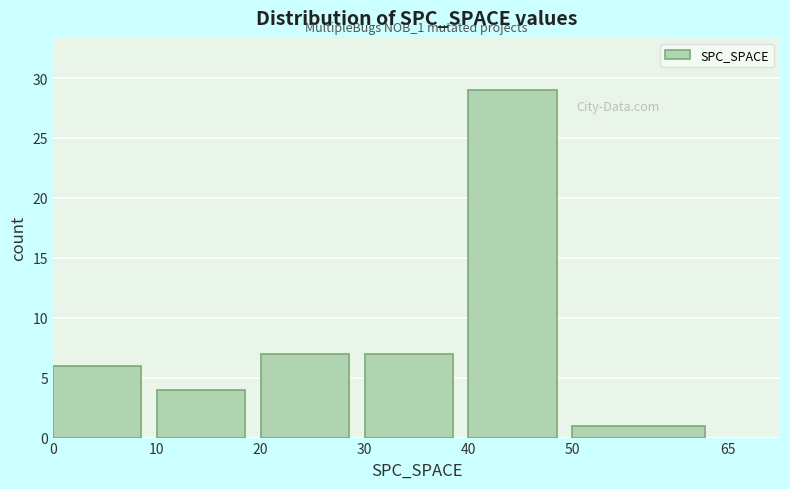

Over which range of the x-axis is the bar tallest?

40 to 50